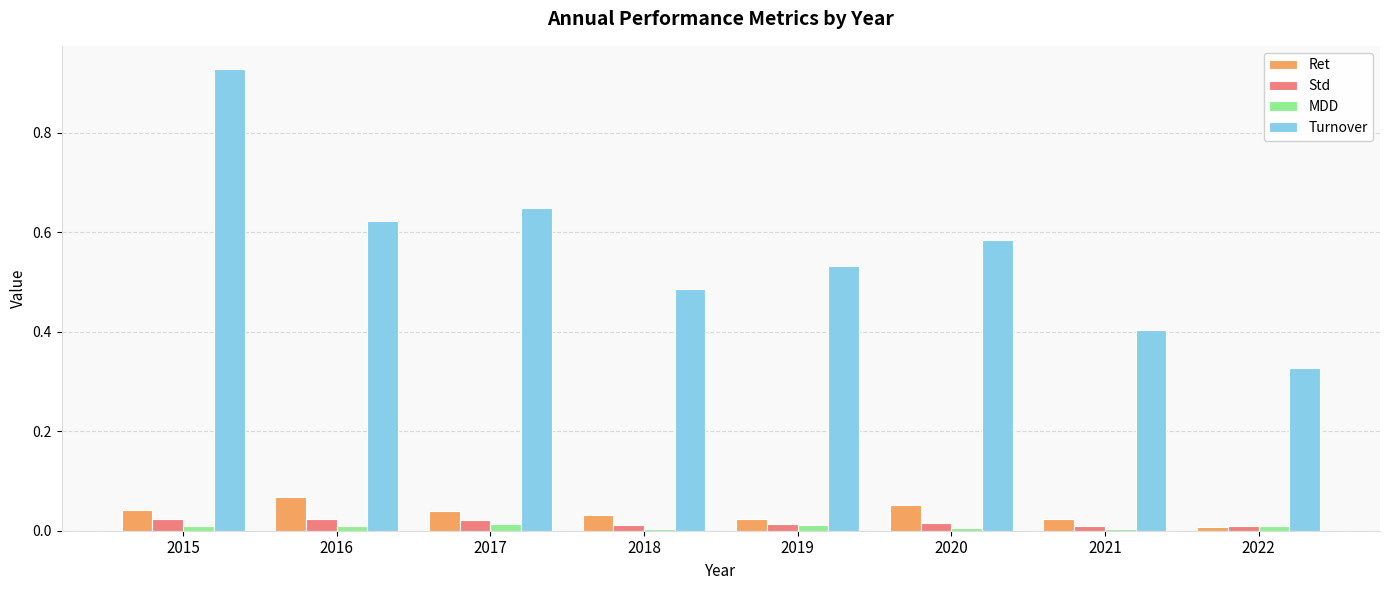

The value of MDD at 2019 is 0.0. True or false?

True